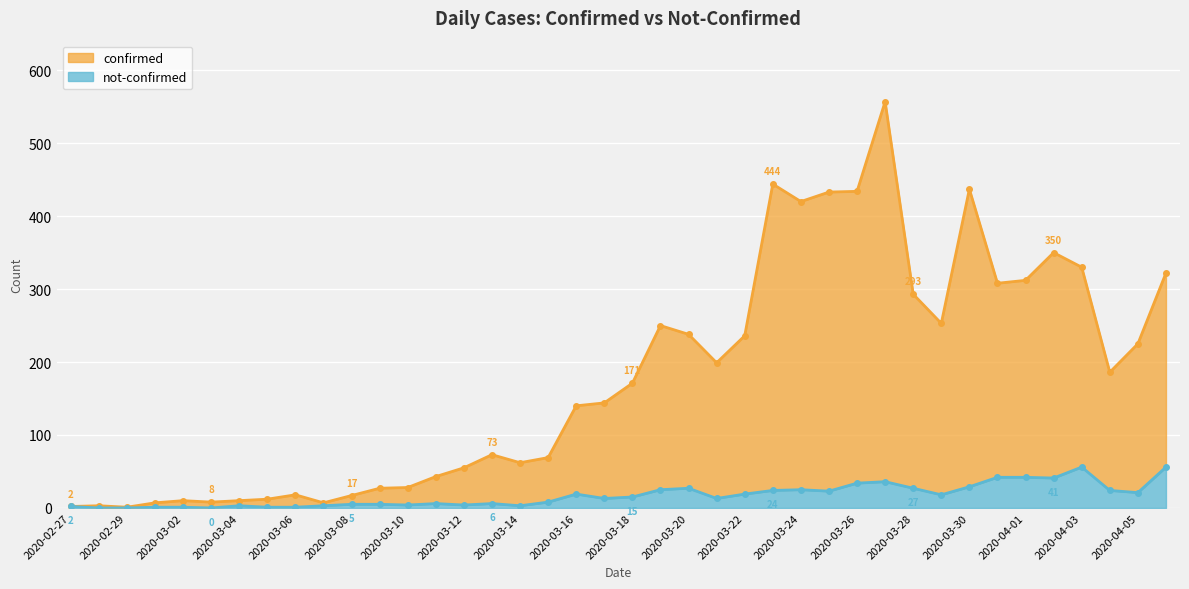

True or false: not-confirmed and confirmed cross at least once.

False